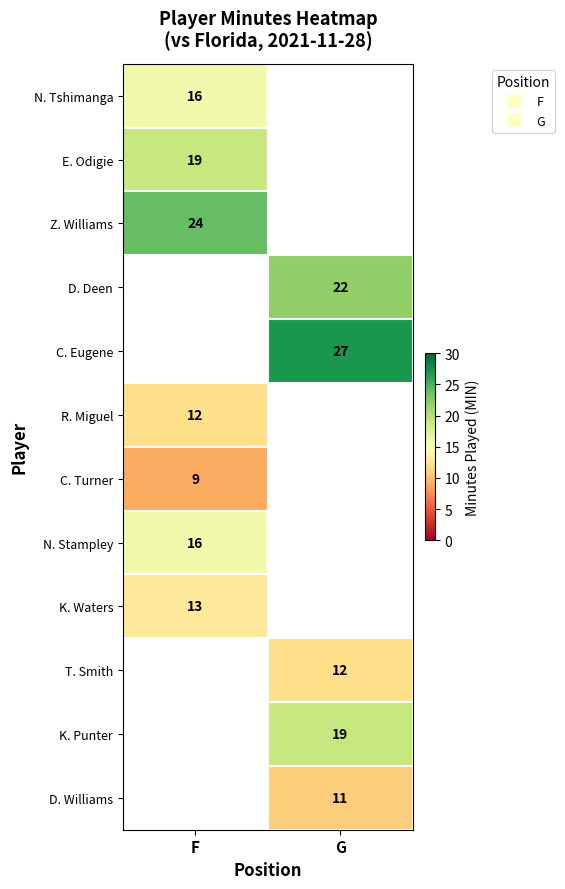

How many series are shown in this chart?

12